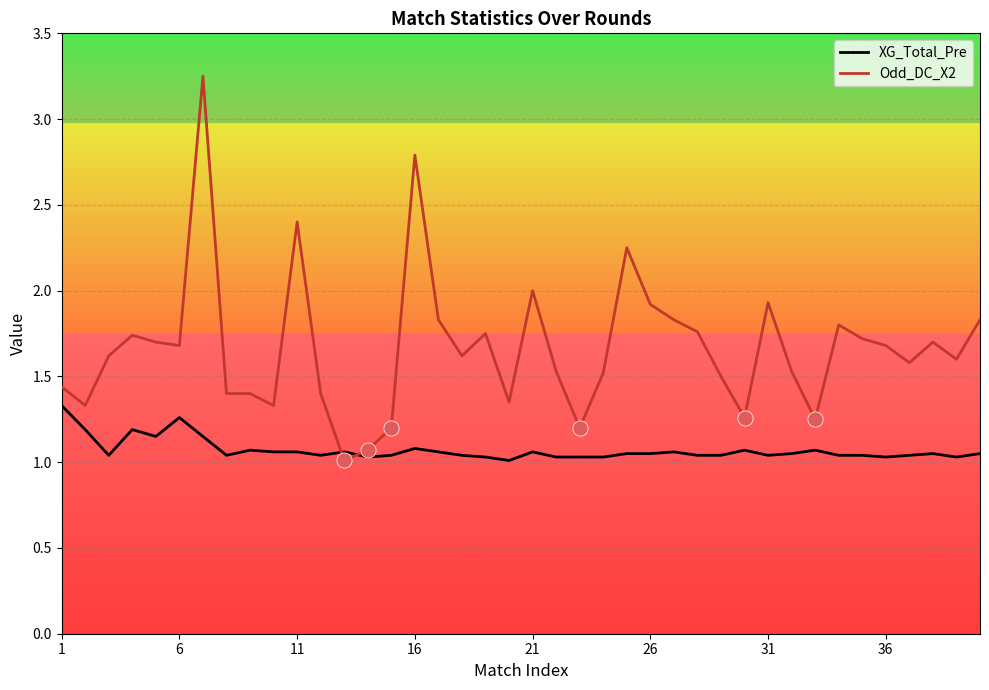

Which series has the widest spread of values?

Odd_DC_X2